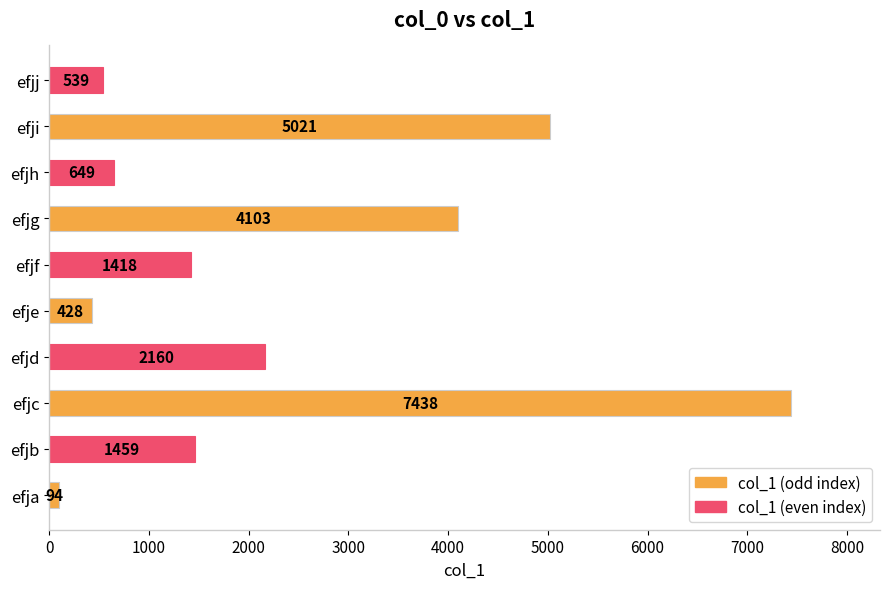

The chart shows a value of 428 at efje. True or false?

True